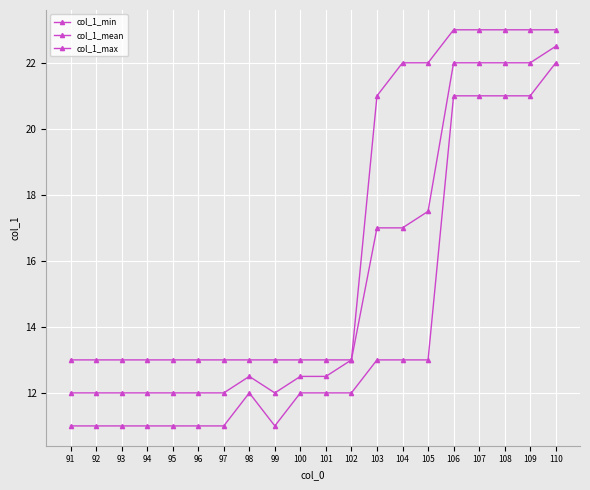

True or false: col_1_mean has a value of 16.5 at 99.

False